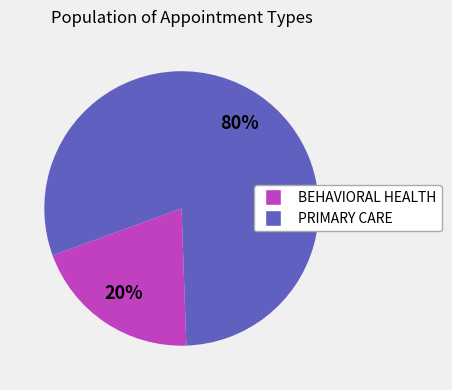

How many segments does this pie chart have?

2